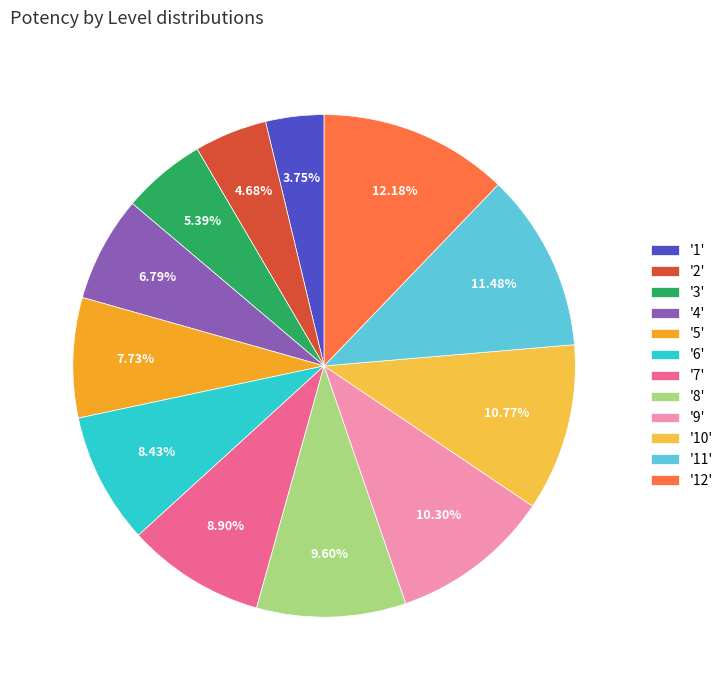

Combined, do '6' and '1' account for over 50%?

No